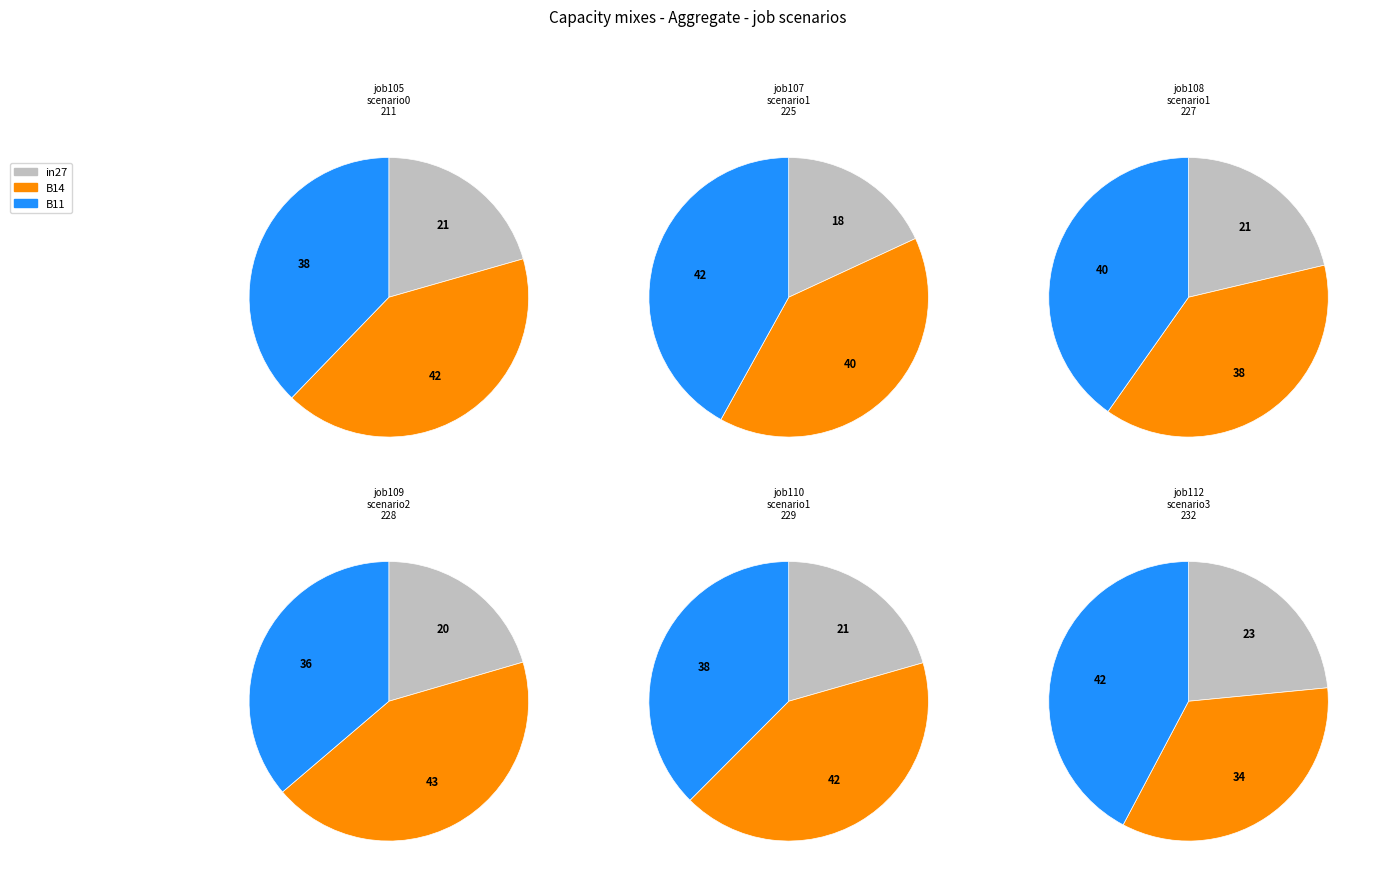

Which category has the smallest portion of the pie?

in27